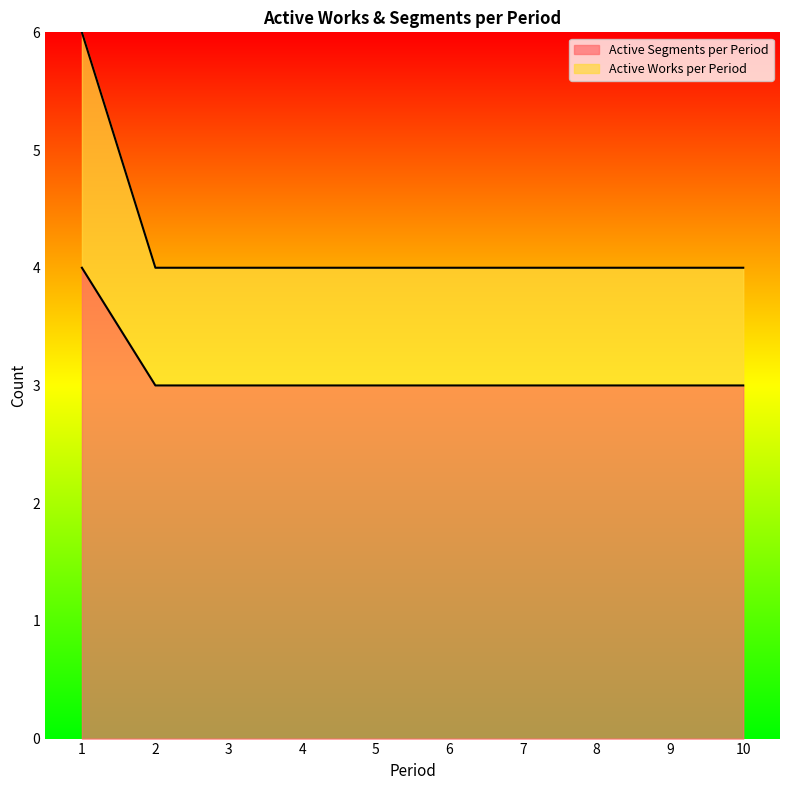

How many series are shown in this chart?

2